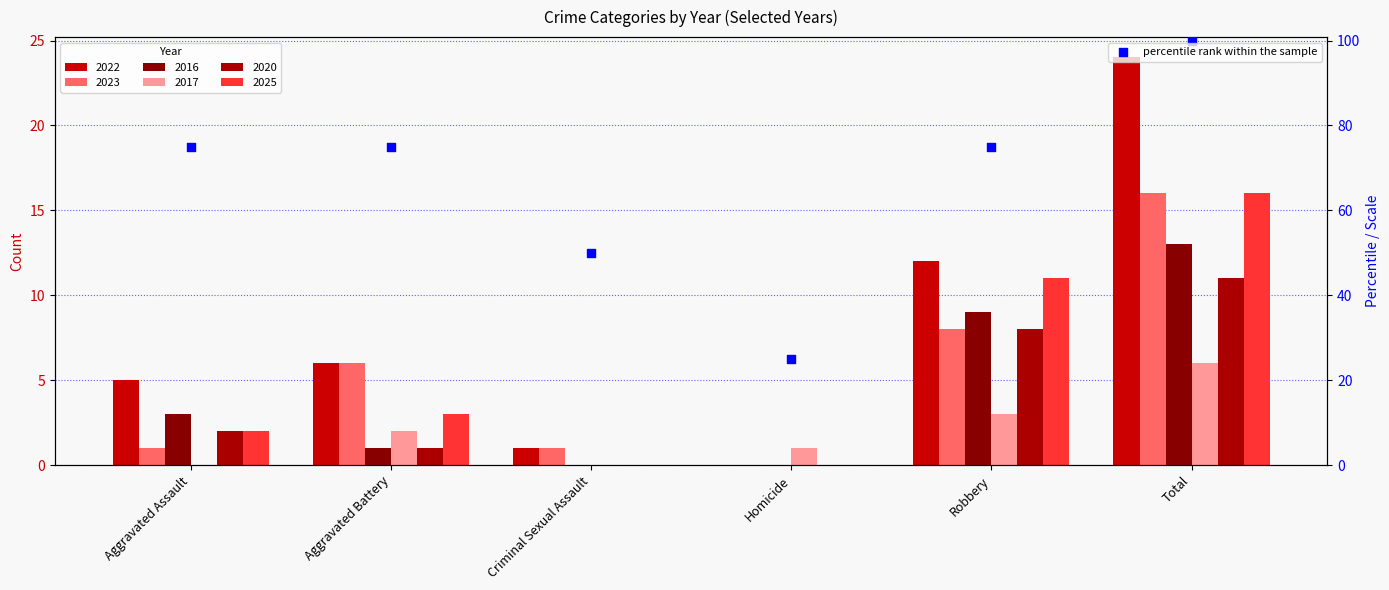

Which has a higher value, Total or Homicide?

Total